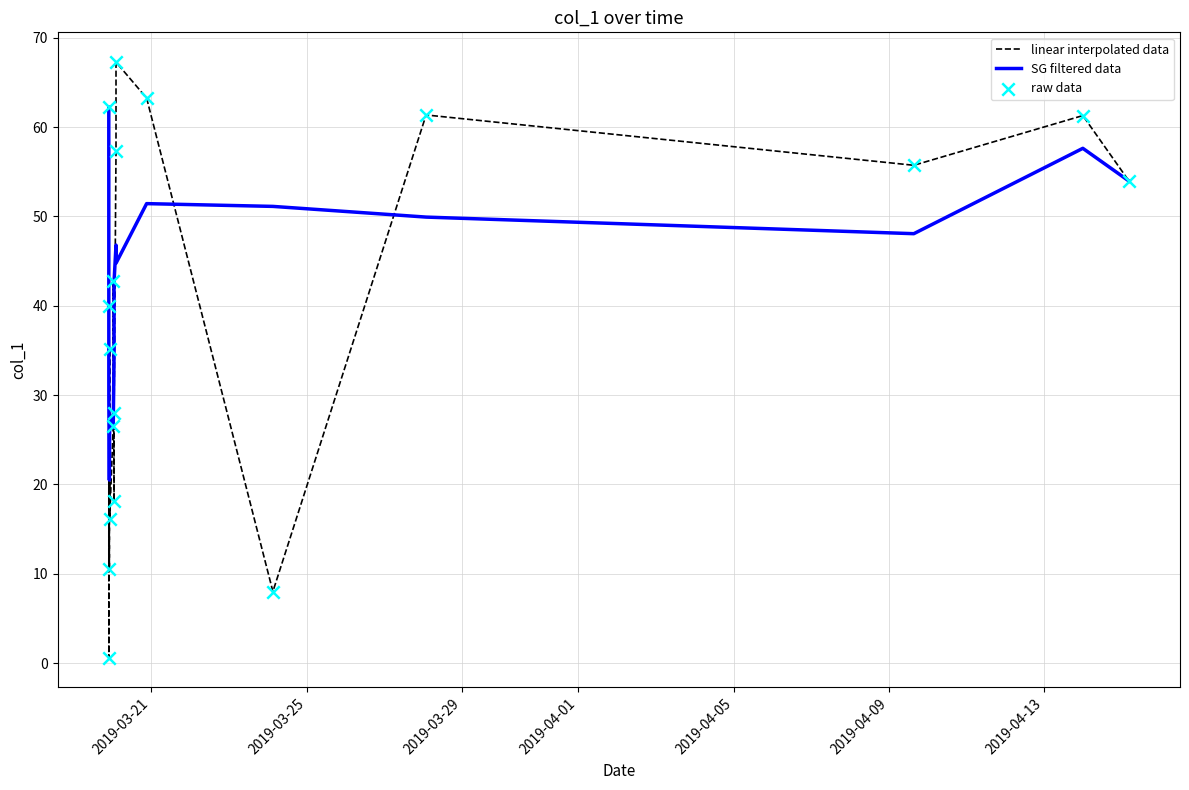

At how many categories does at least one series exceed 32?

14